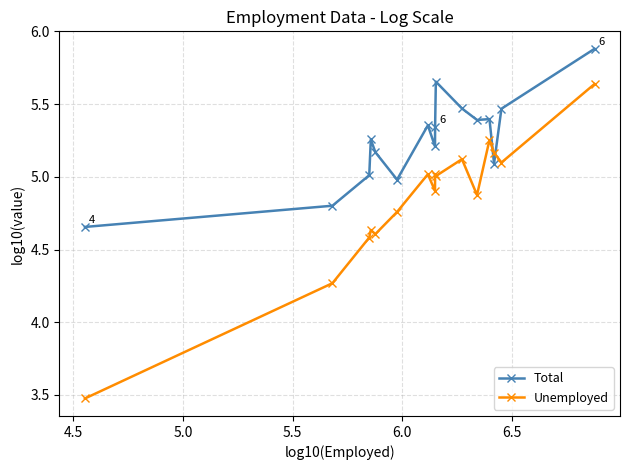

True or false: Unemployed has more than 1 interior local peaks.

True